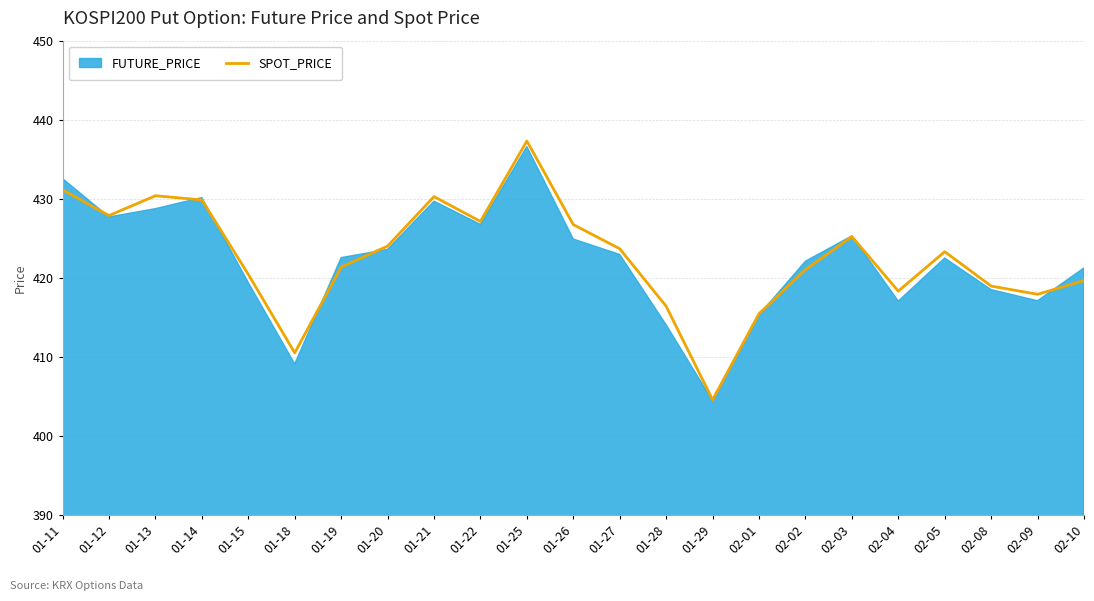

What is the difference between the values at 02-04 and 02-05?

5.0